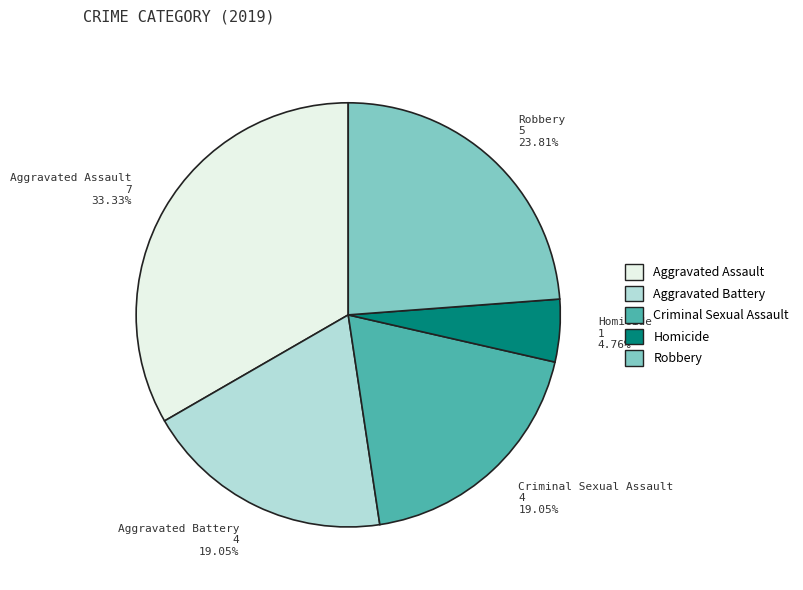

How many slices are in this pie chart?

5